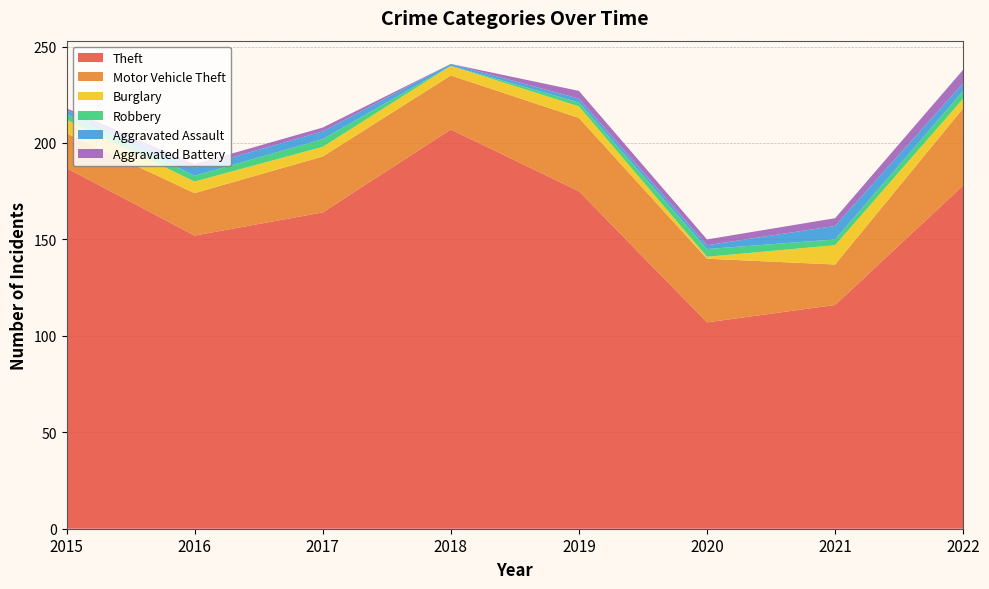

Reading left to right, what are all the values shown in this chart?

Theft: 187	152	164	207	175	107	116	178
Motor Vehicle Theft: 18	22	29	28	38	33	21	40
Burglary: 7	6	5	5	6	1	10	5
Robbery: 3	3	4	0	2	4	3	4
Aggravated Assault: 2	4	4	1	2	2	7	4
Aggravated Battery: 1	2	2	0	4	3	4	7